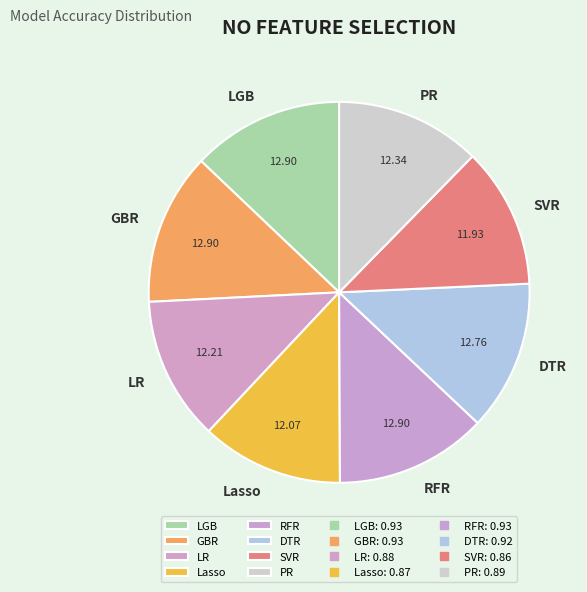

How many segments does this pie chart have?

8